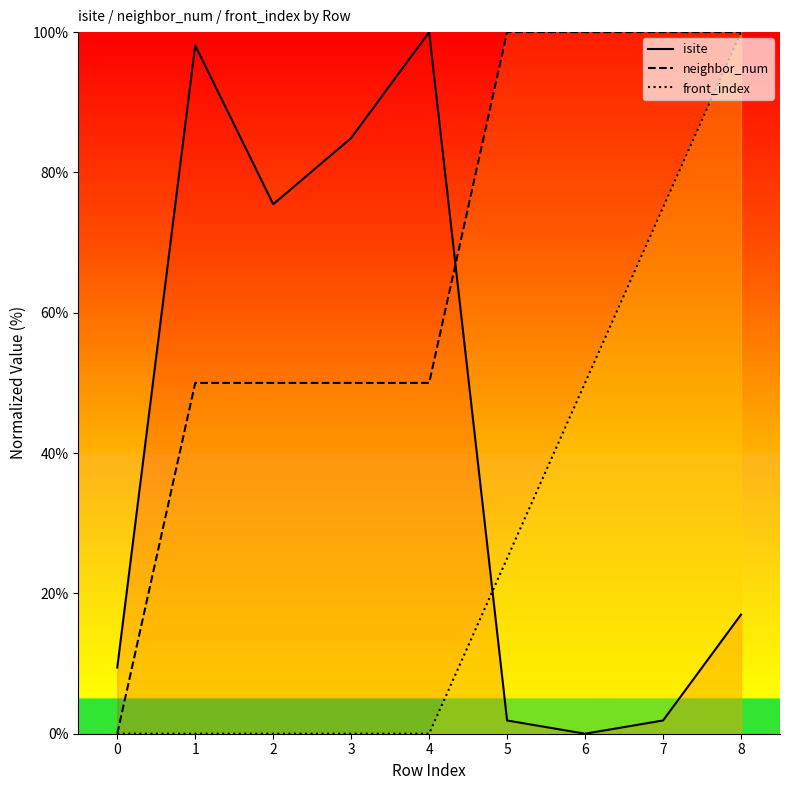

Reading right to left, what are all the values shown in this chart?

isite: 8=17.0	7=1.9	6=0.0	5=1.9	4=100.0	3=84.9	2=75.5	1=98.1	0=9.4
neighbor_num: 8=100.0	7=100.0	6=100.0	5=100.0	4=50.0	3=50.0	2=50.0	1=50.0	0=0.0
front_index: 8=100.0	7=75.0	6=50.0	5=25.0	4=0.0	3=0.0	2=0.0	1=0.0	0=0.0